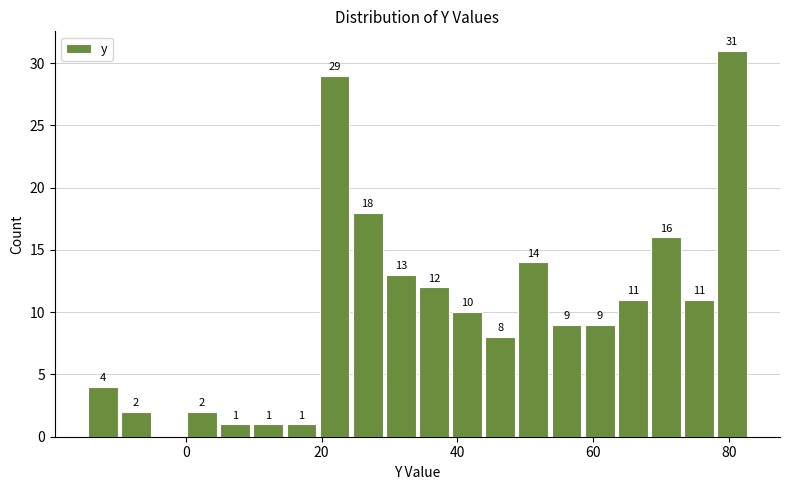

Read against the x-axis, roughly where is the centre of the tallest bar?

80